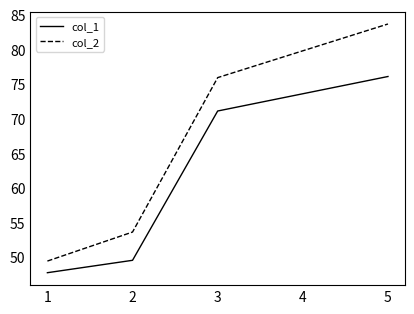

True or false: col_1 has a value of 72.0 at 2.

False